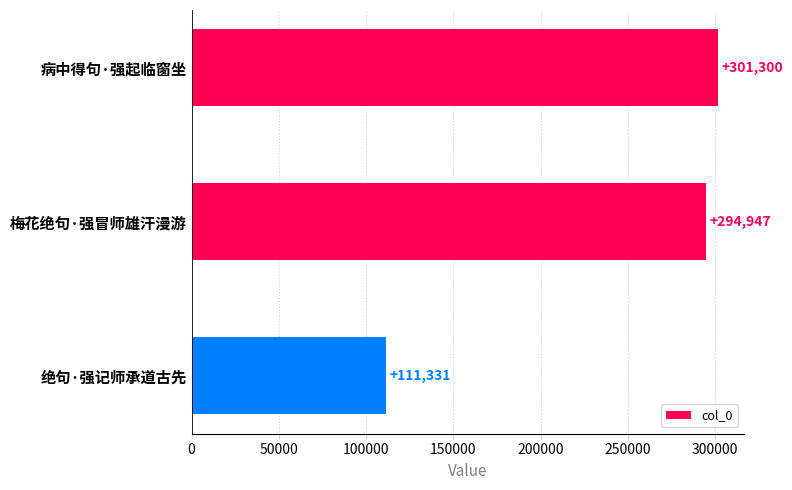

Reading top to bottom, list all the values displayed in this chart.

病中得句·强起临窗坐=301300	梅花绝句·强冒师雄汗漫游=294947	绝句·强记师承道古先=111331